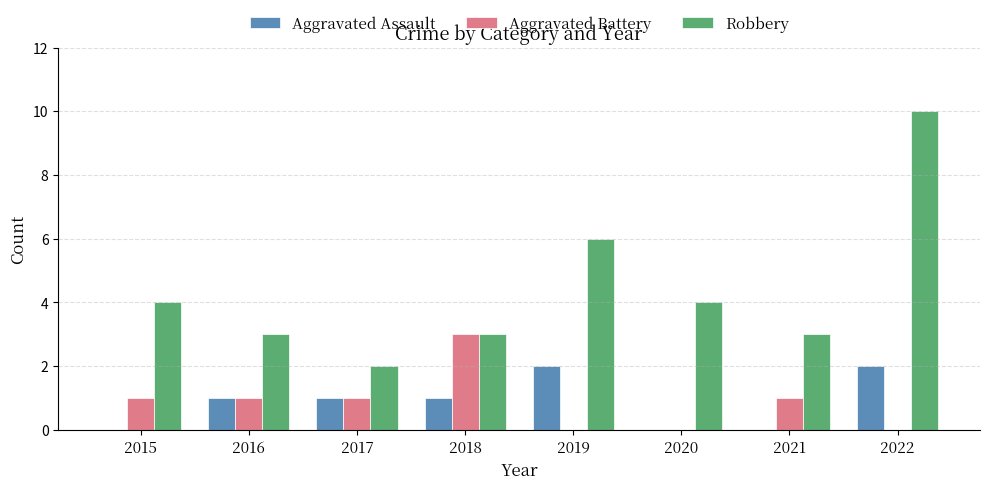

The Aggravated Assault series shows -1 at 2015. True or false?

False